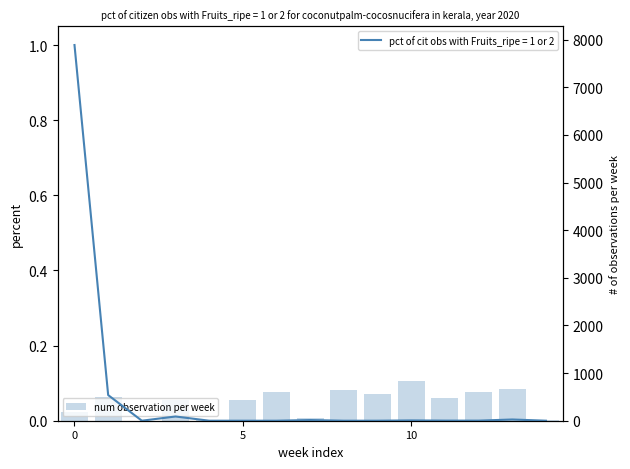

Where is the data nearest to the value 415?

5